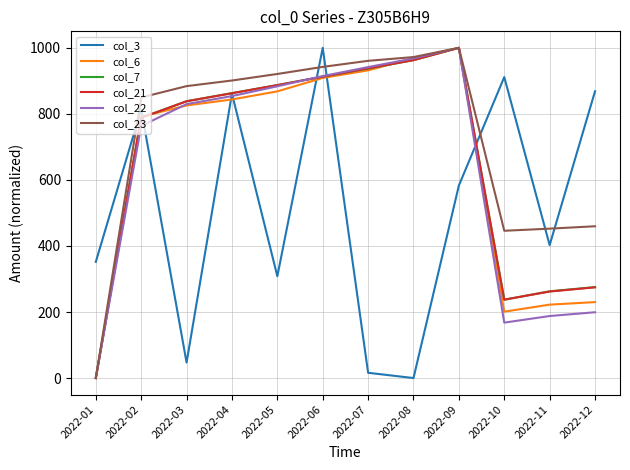

The value of col_21 at 2022-08 is 1287.2. True or false?

False